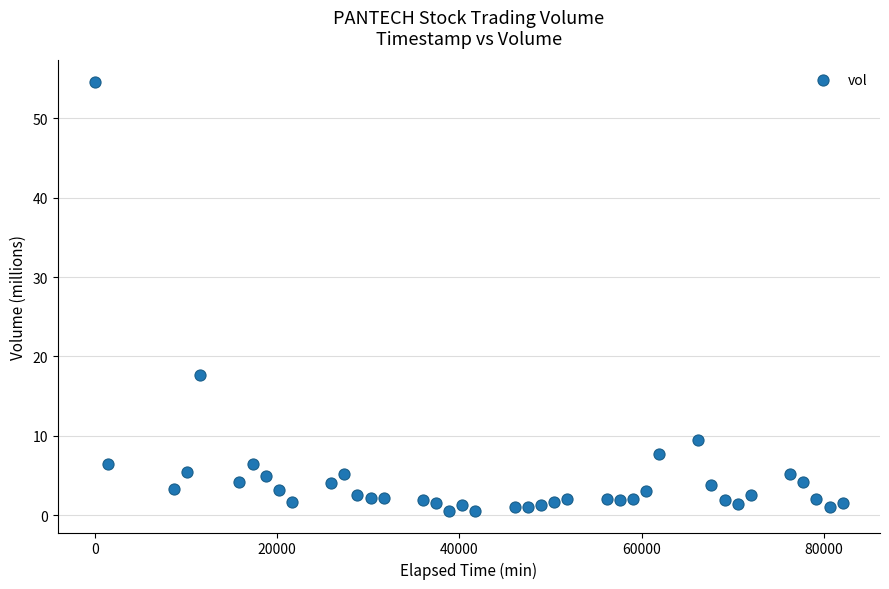

What is the range of X values (max minus min)?

82080.0